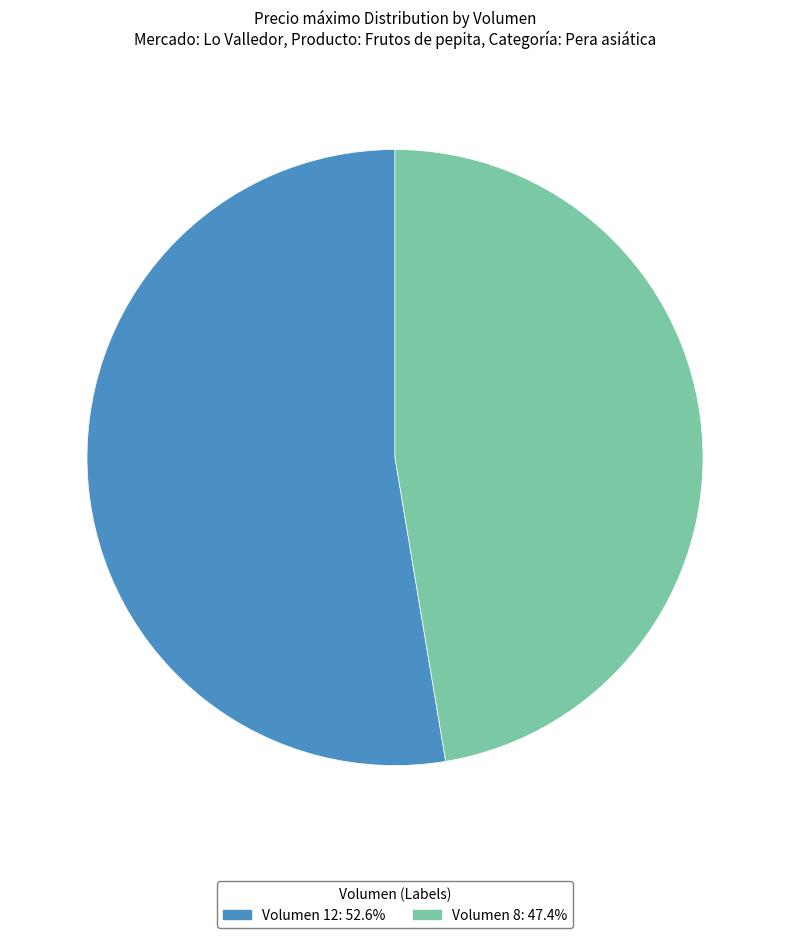

Does any single category account for the majority?

Yes